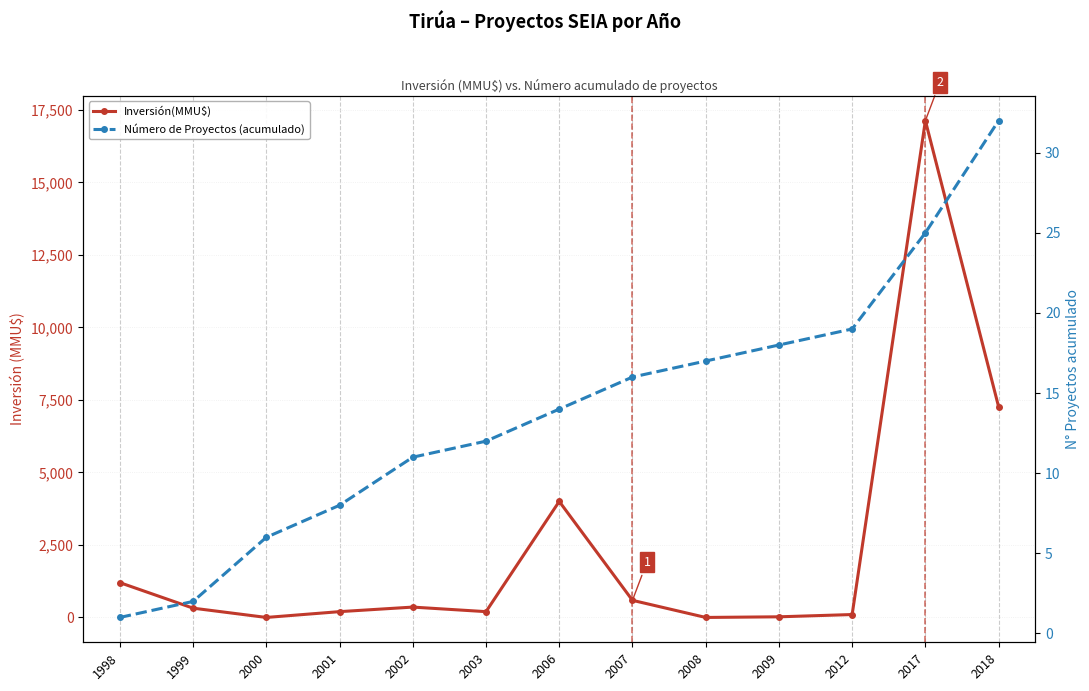

How many data points does each series have?

13